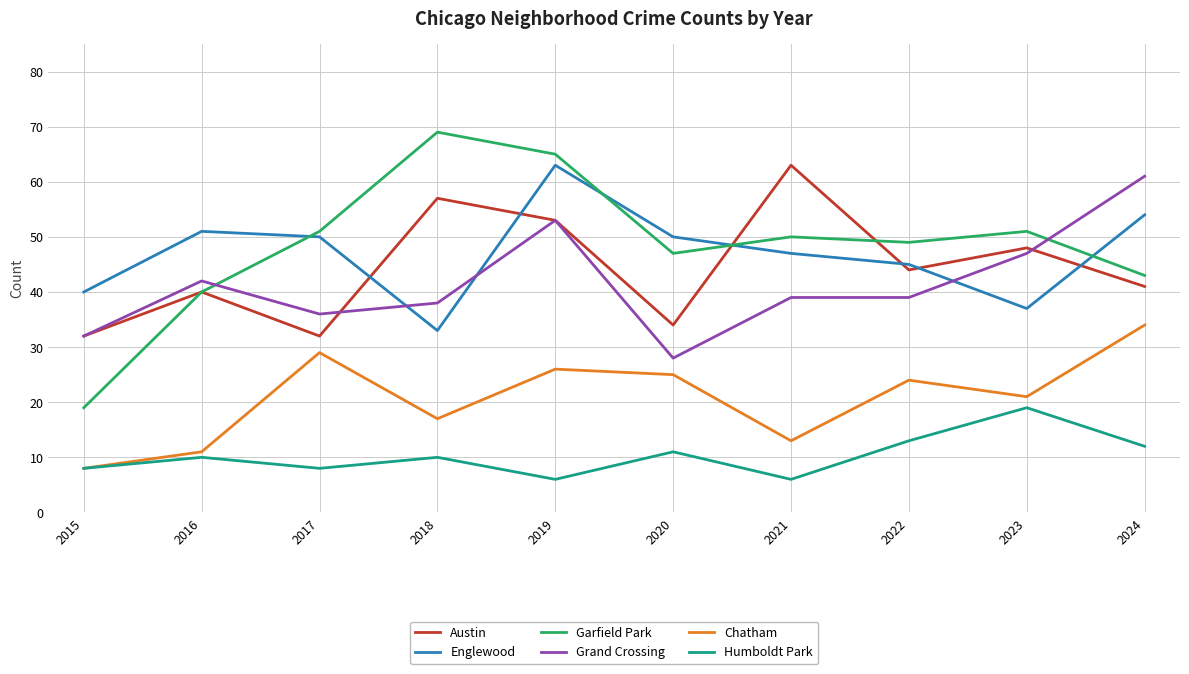

What is the greatest value displayed?

69